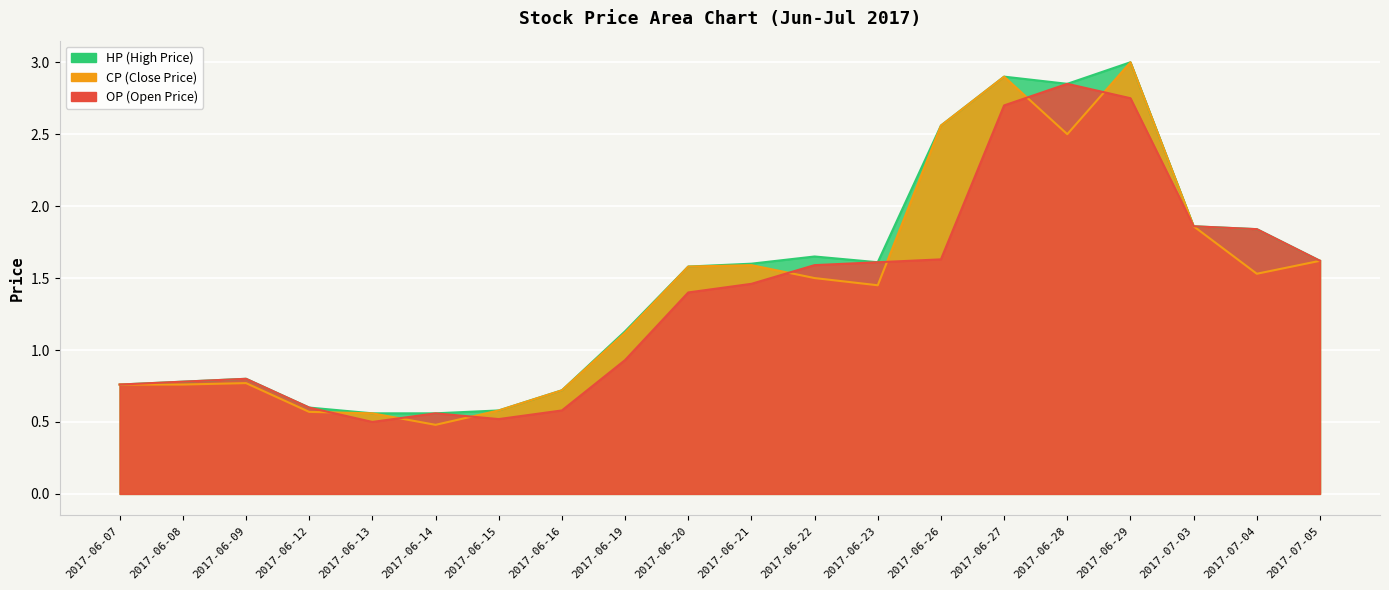

At which category does CP reach its first local valley?

2017-06-14